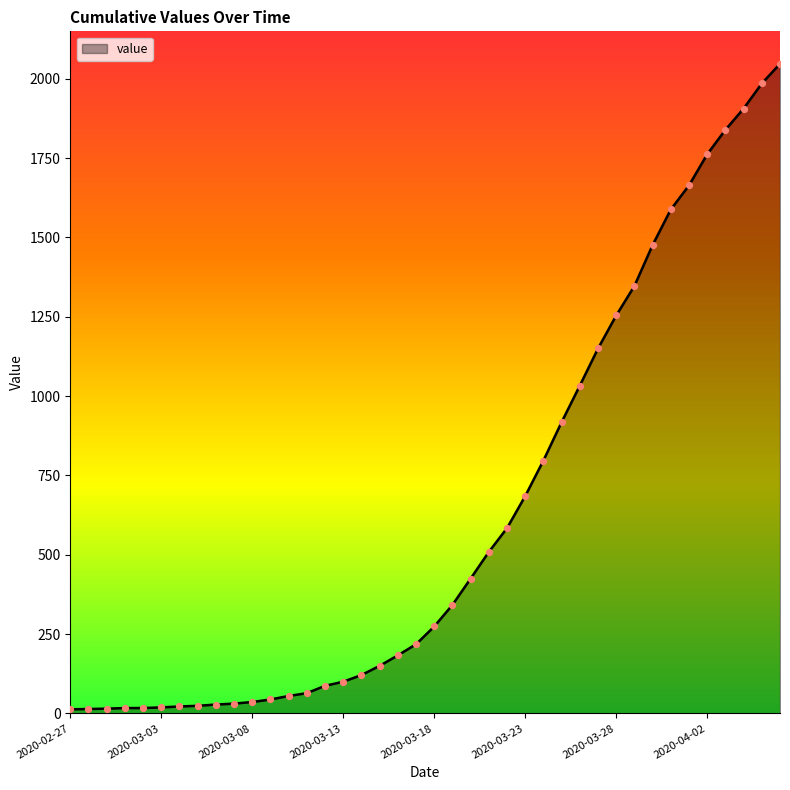

What is the difference between the maximum and minimum values?

2034